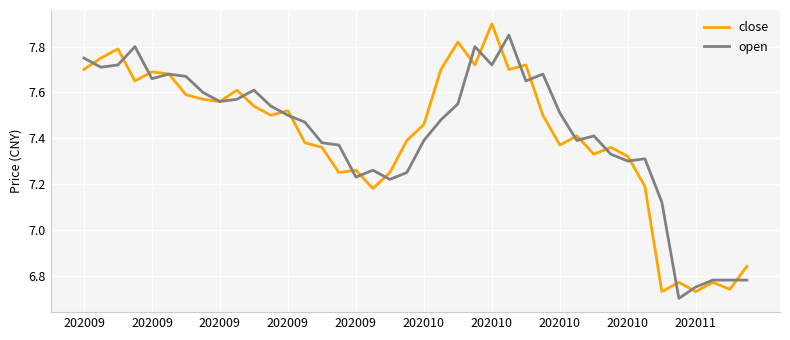

Which series has the widest spread of values?

close